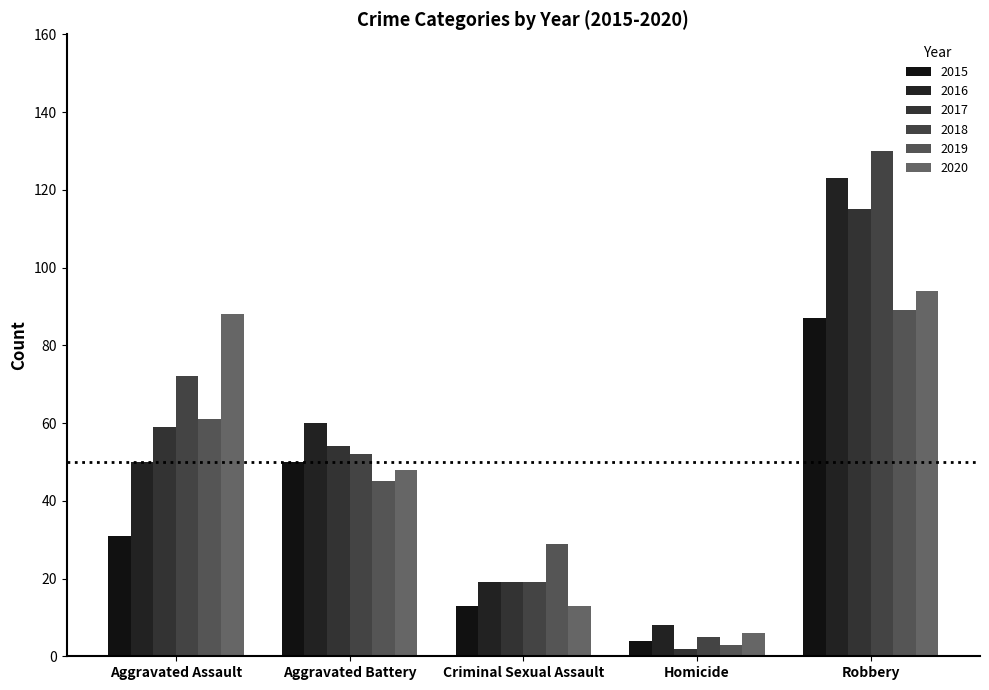

At which category is the sum across all series the highest?

Robbery